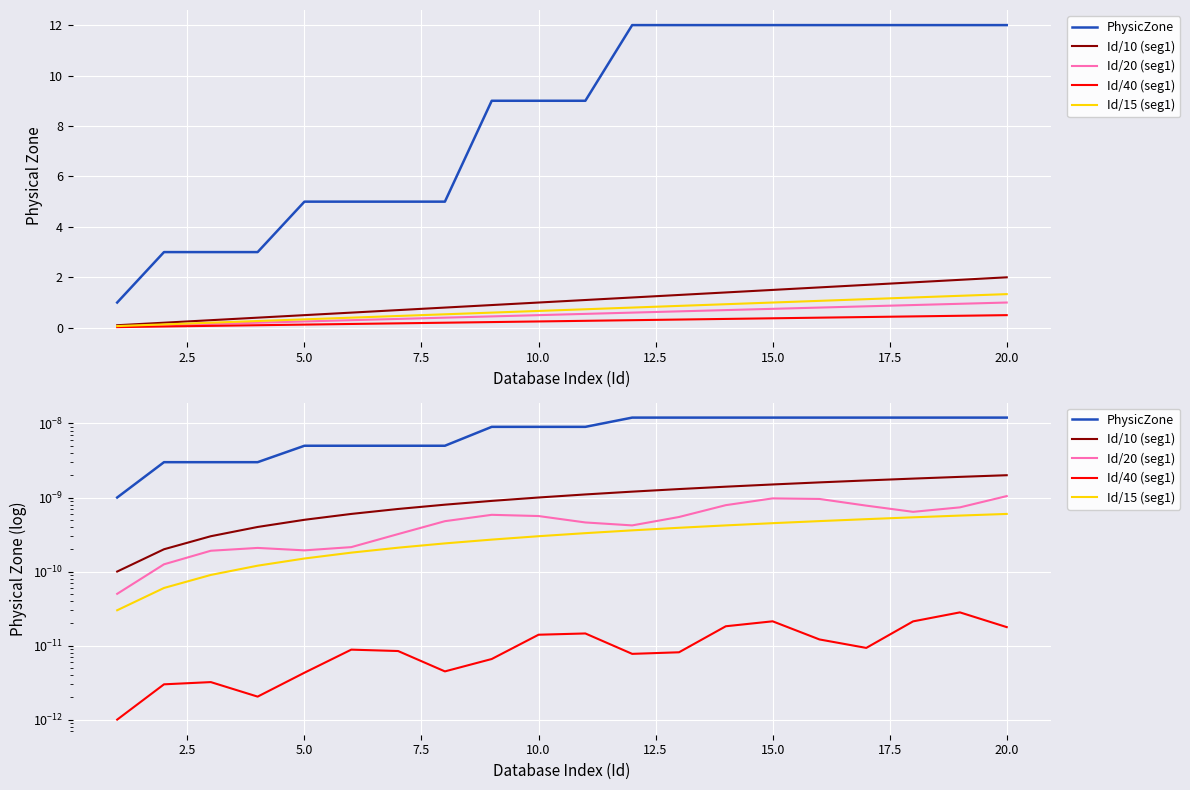

Which series has the largest total across all categories?

PhysicZone